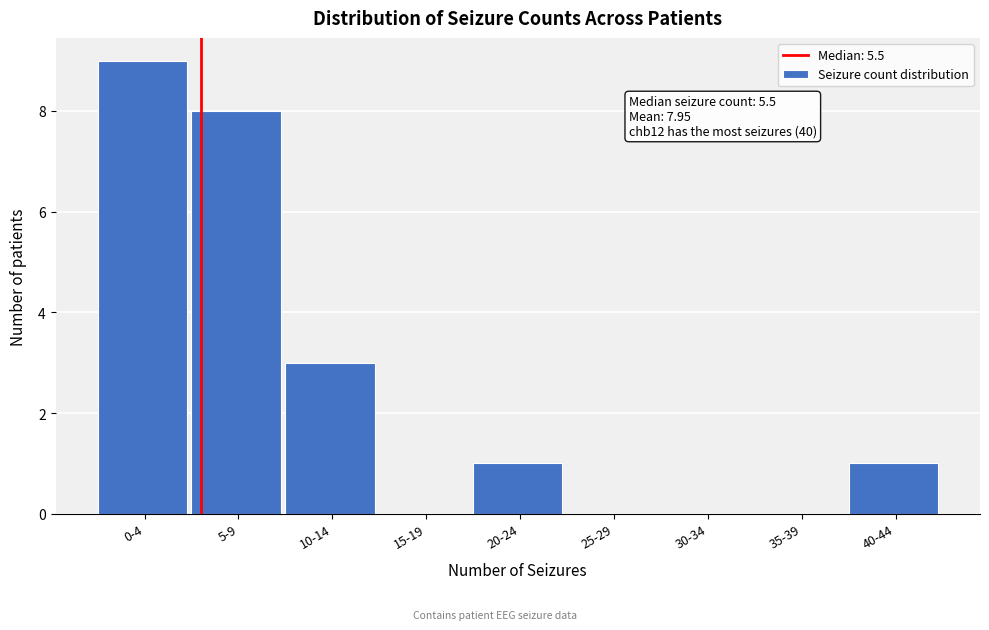

Reading left to right, what are all the values shown in this chart?

0-4=9	5-9=8	10-14=3	15-19=0	20-24=1	25-29=0	30-34=0	35-39=0	40-44=1